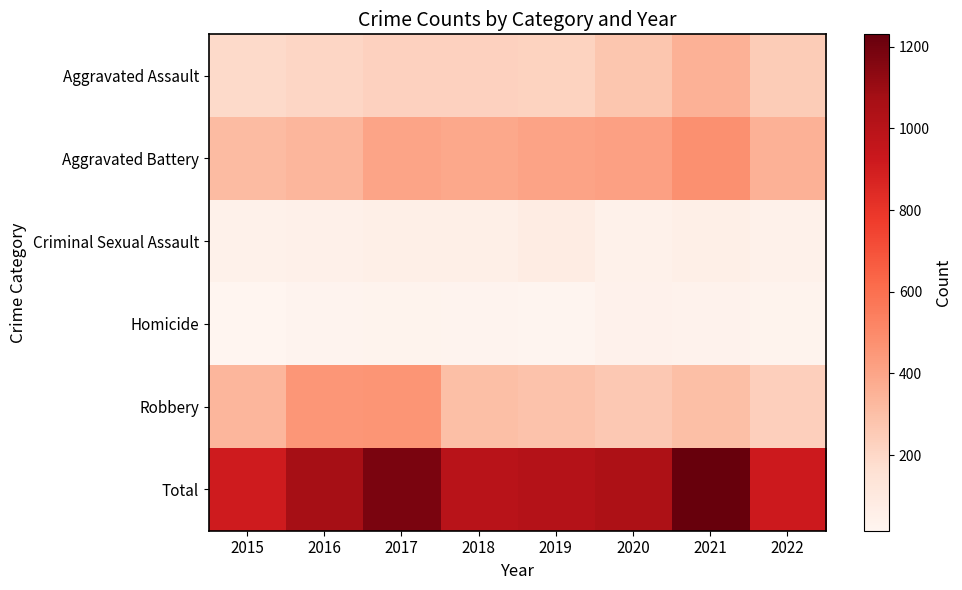

How many data points does each series have?

8